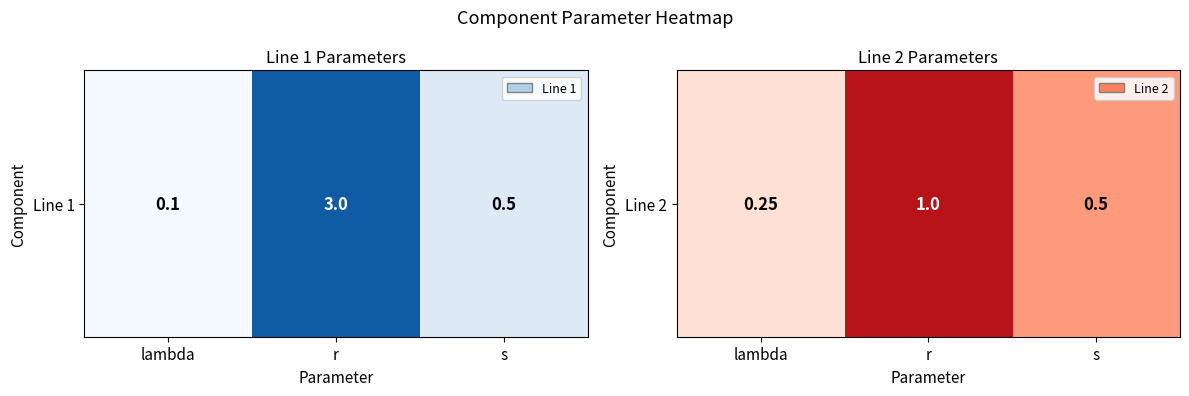

Reading right to left, transcribe all the data shown in this chart.

s=0.5	r=1.0	lambda=0.2